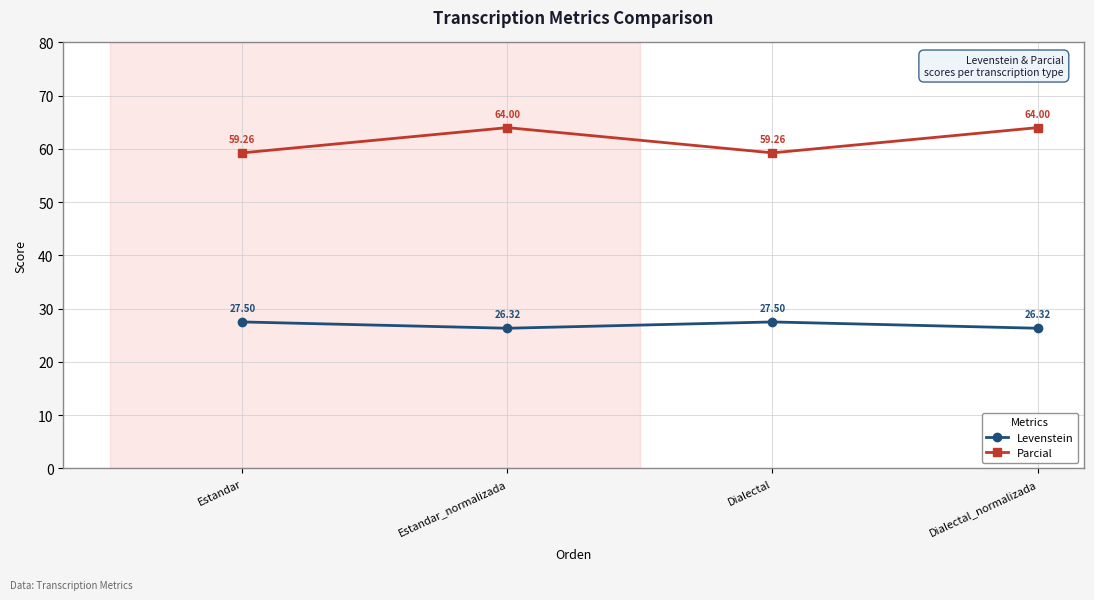

Is the value of Parcial at Estandar_normalizada greater than the value of Levenstein at Estandar?

Yes